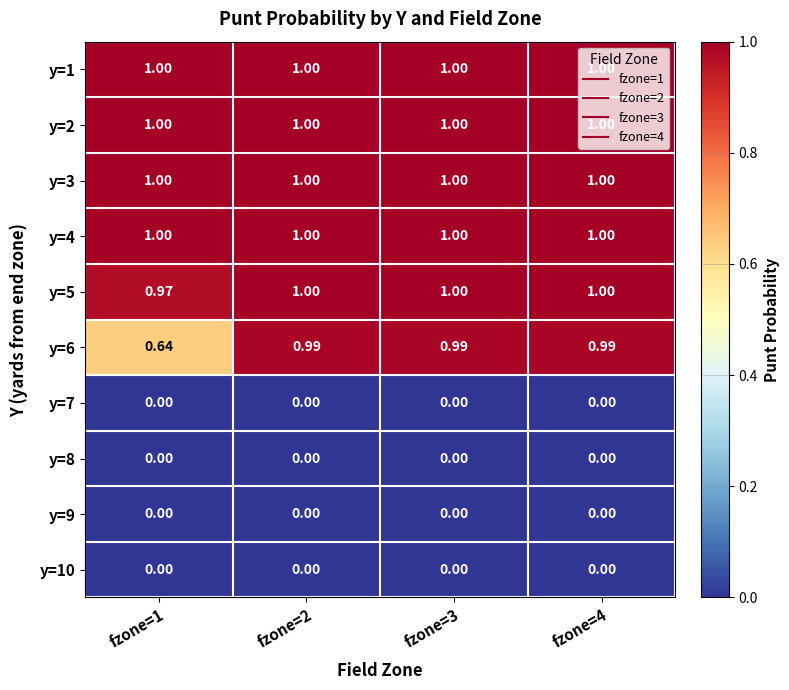

What is the total value across all series at fzone=1?

5.6